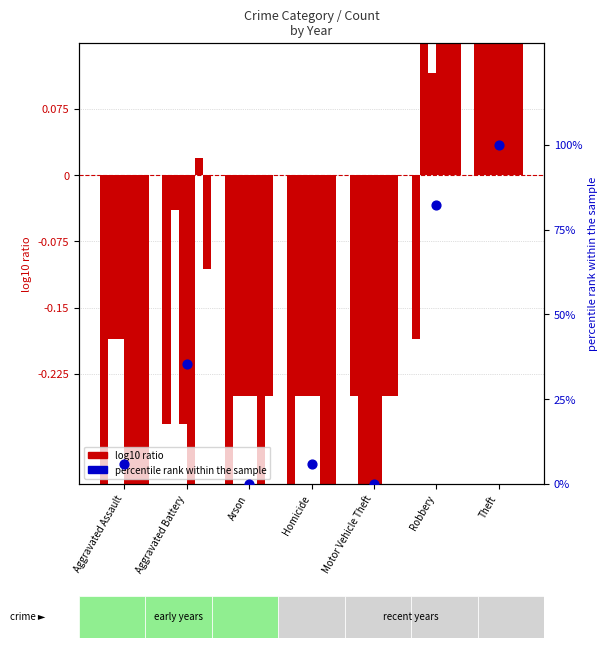

Between Theft and Homicide, which is larger?

Theft